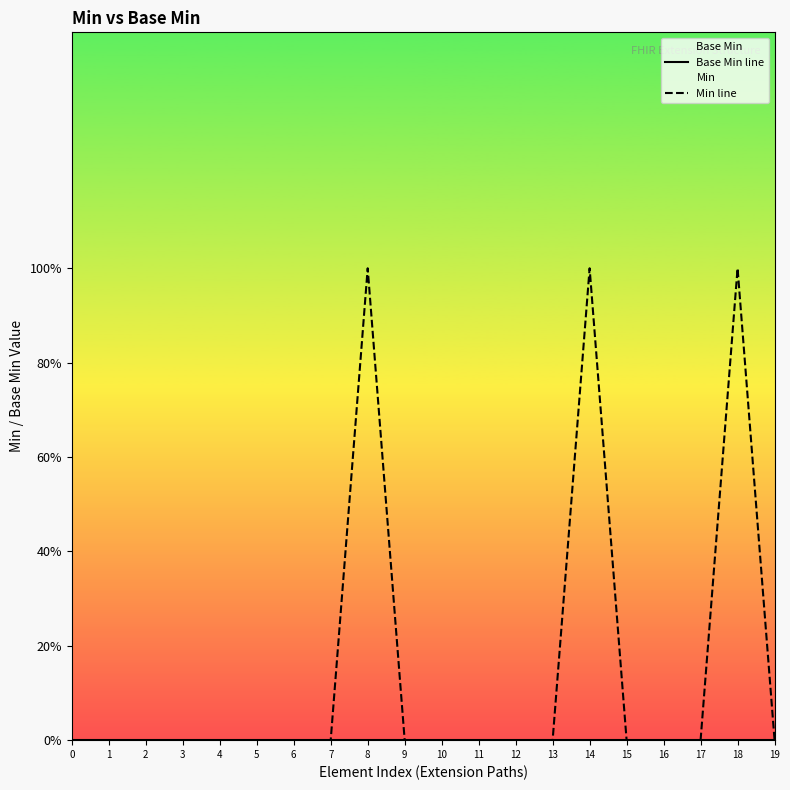

The value of Min line at 5 is 0. True or false?

False